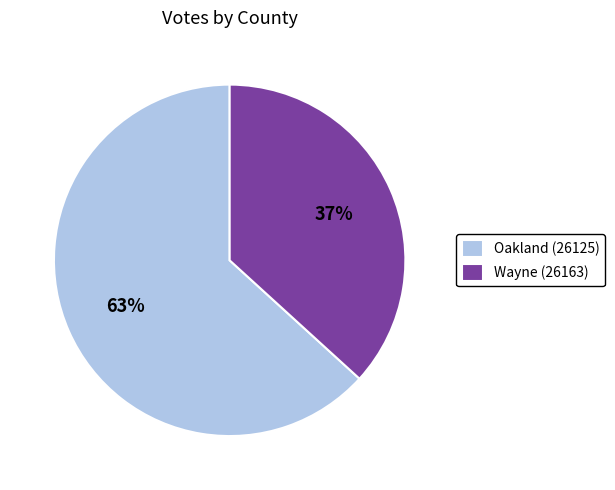

What percentage is the Oakland (26125) slice, to the nearest percent?

63%